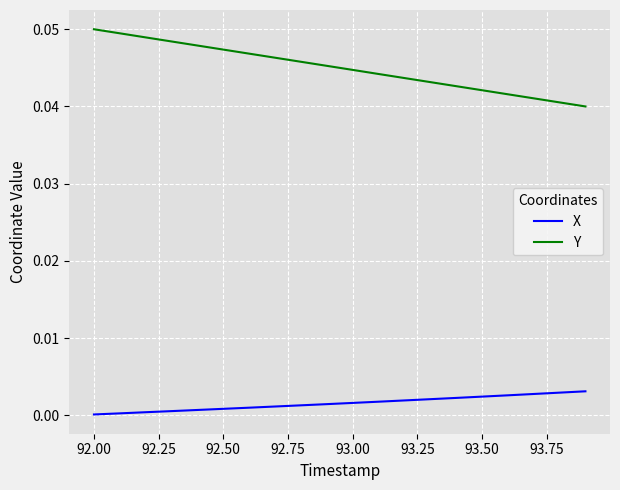

True or false: Y has more than 1 points higher than both neighbors.

False